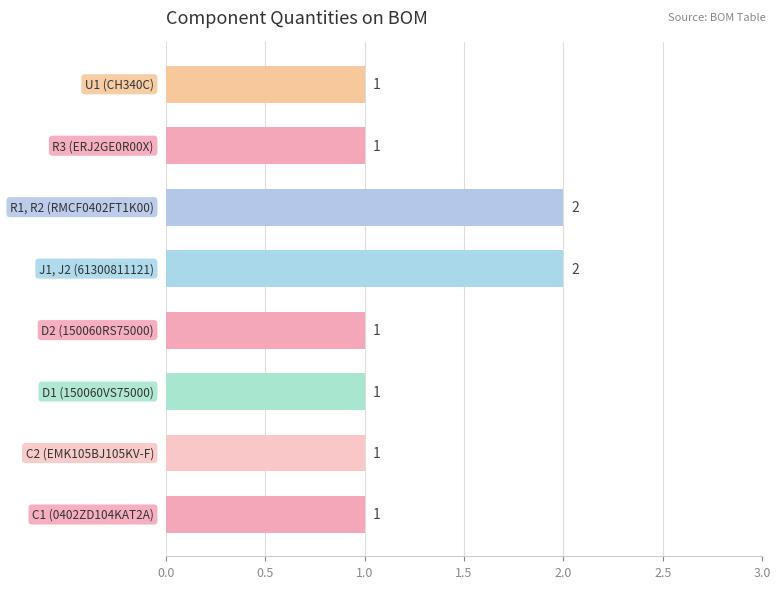

Count the values in the range 1 to 2.

8